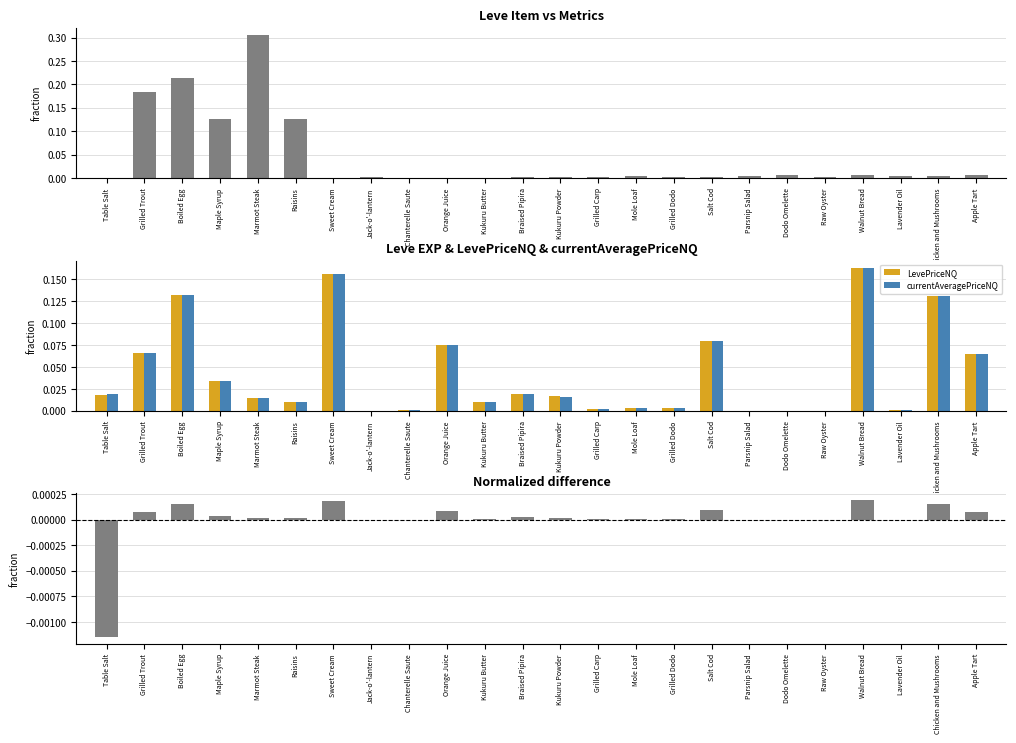

What is the label of the 6th bar from the right?

Dodo Omelette